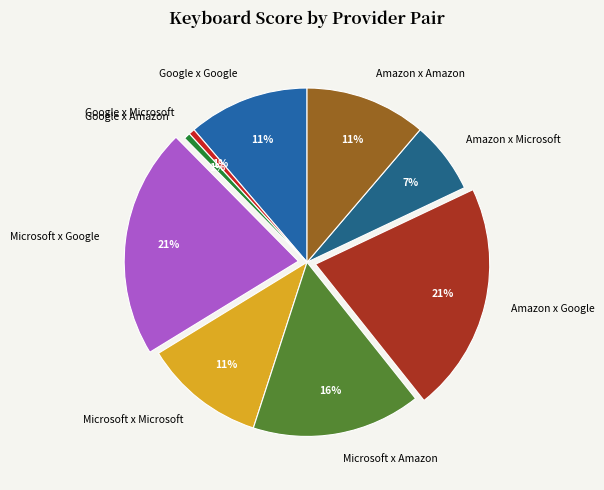

How many slices are in this pie chart?

9